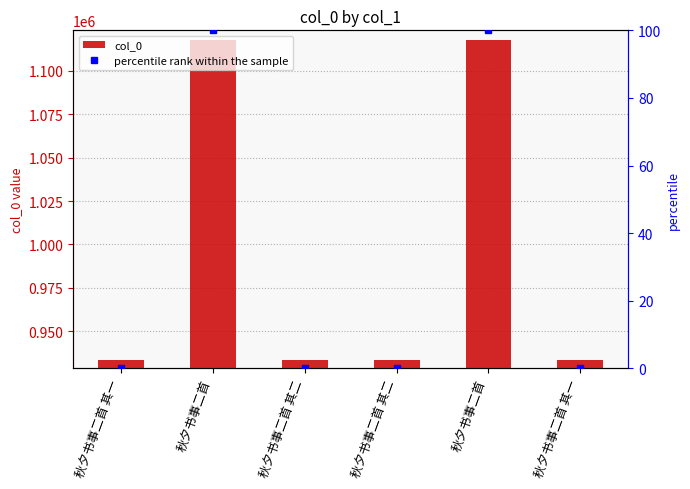

Reading right to left, extract all data points from this chart.

col_0: 秋夕书事二首 其一=933262.0	秋夕书事二首=1117796.0	秋夕书事二首 其二=933264.0	秋夕书事二首 其二=933265.0	秋夕书事二首=1117843.0	秋夕书事二首 其一=933263.0
percentile rank within the sample: 秋夕书事二首 其一=0.0	秋夕书事二首=100.0	秋夕书事二首 其二=0.0	秋夕书事二首 其二=0.0	秋夕书事二首=100.0	秋夕书事二首 其一=0.0